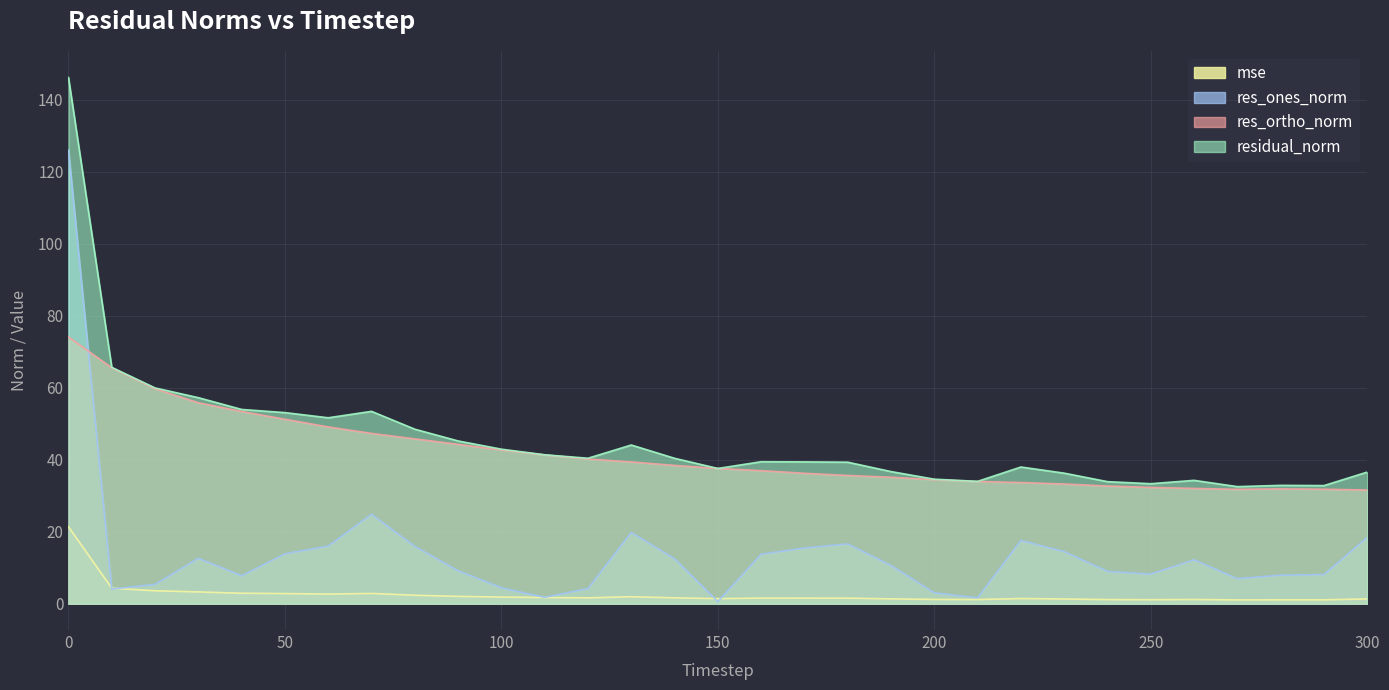

Reading left to right, list all the values displayed in this chart.

mse: 21.4	4.3	3.6	3.3	2.9	2.8	2.7	2.9	2.4	2.0	1.8	1.7	1.6	1.9	1.6	1.4	1.6	1.6	1.5	1.3	1.2	1.2	1.4	1.3	1.2	1.1	1.2	1.1	1.1	1.1	1.3
res_ones_norm: 126.0	4.1	5.4	12.6	7.8	13.9	16.0	24.9	15.9	9.2	4.4	1.8	4.2	19.8	12.5	0.6	13.8	15.5	16.6	10.6	3.0	1.6	17.6	14.5	9.0	8.2	12.2	7.0	7.9	8.1	18.4
res_ortho_norm: 74.1	65.6	59.7	55.8	53.4	51.3	49.1	47.3	45.8	44.3	42.7	41.3	40.2	39.4	38.4	37.6	37.0	36.2	35.6	35.1	34.5	34.0	33.7	33.3	32.7	32.3	32.0	31.8	31.9	31.8	31.6
residual_norm: 146.2	65.7	60.0	57.3	54.0	53.1	51.7	53.5	48.5	45.2	42.9	41.4	40.4	44.1	40.4	37.6	39.5	39.4	39.3	36.7	34.6	34.0	38.0	36.3	33.9	33.3	34.3	32.5	32.9	32.8	36.6